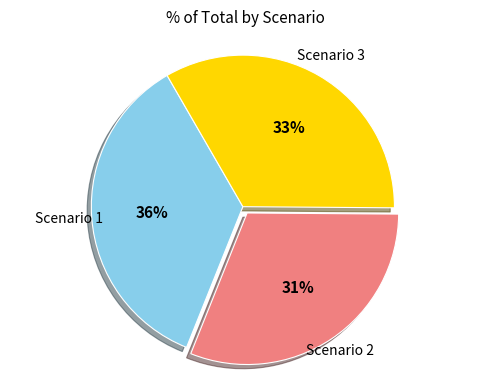

Is there any slice that represents more than half of the pie?

No